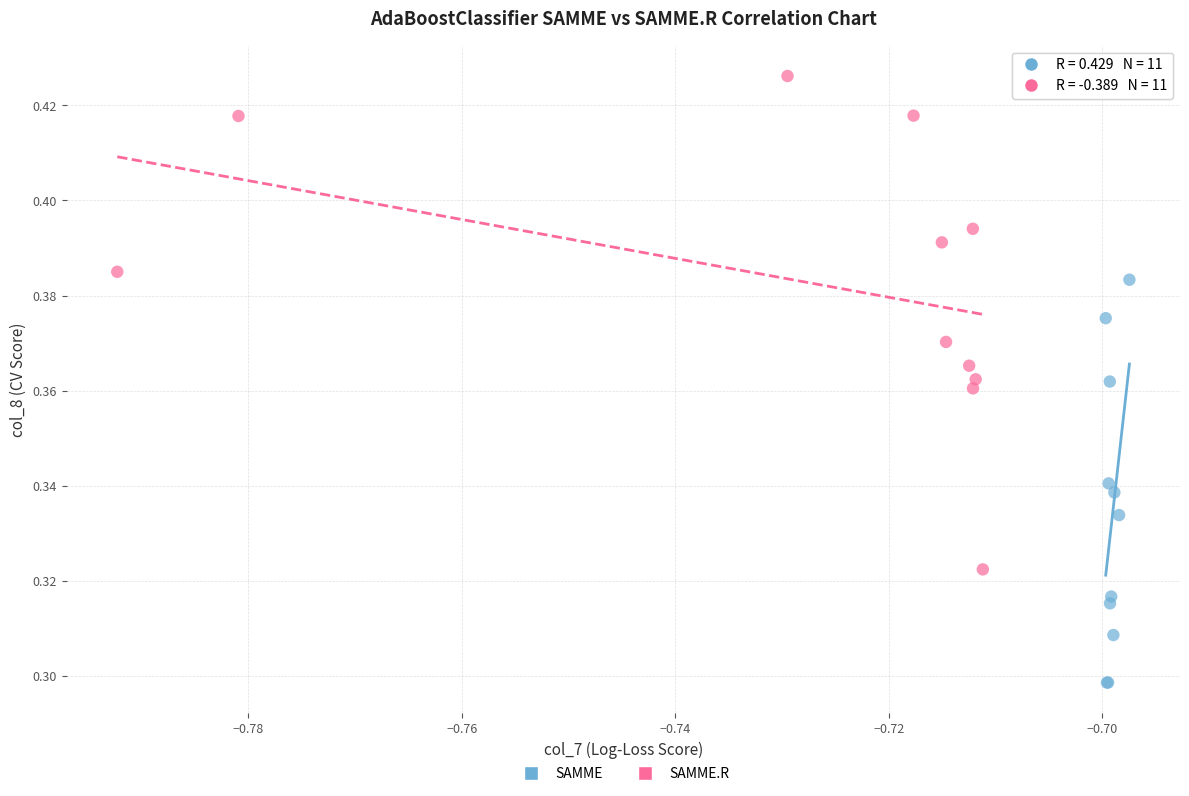

Which series has the largest Y range (max minus min)?

SAMME.R